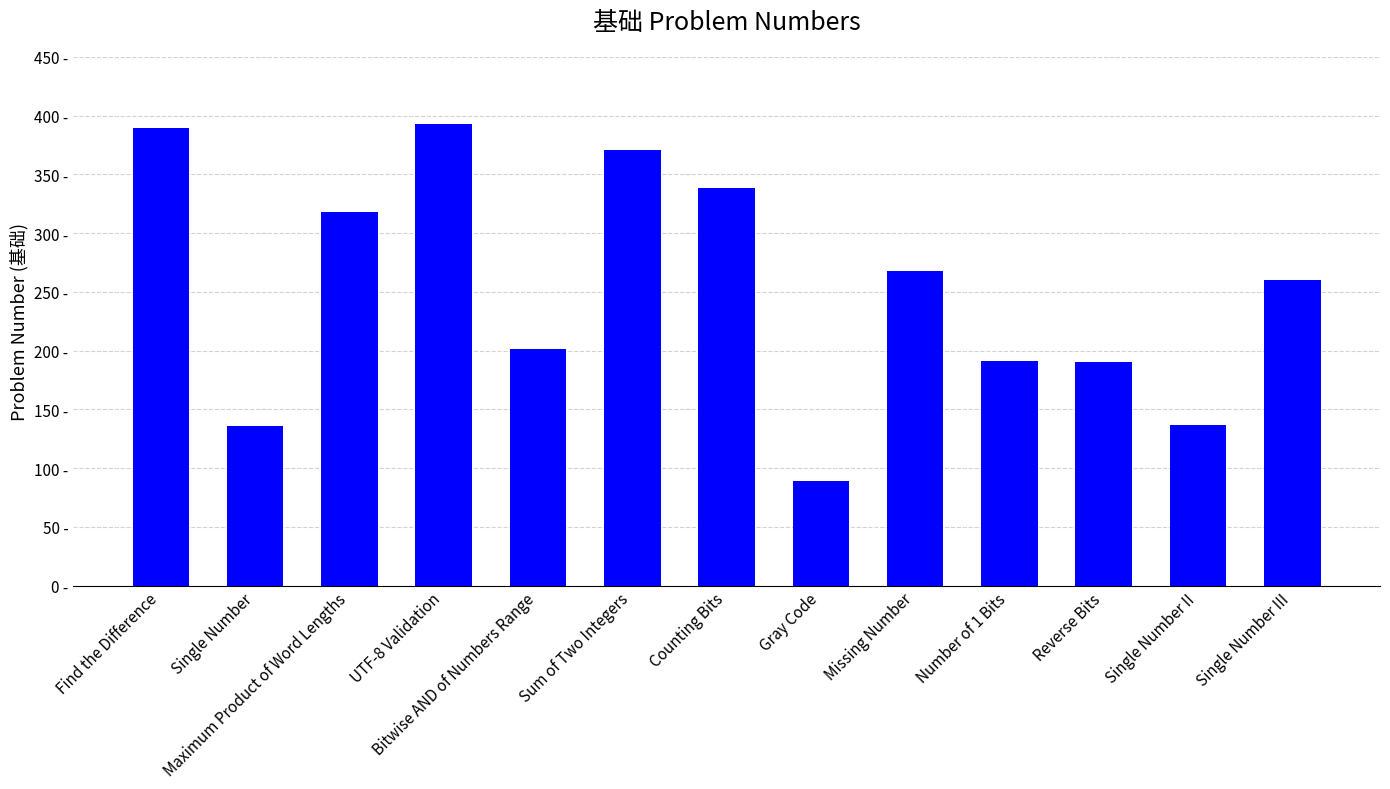

The chart shows a value of 58 at Missing Number. True or false?

False